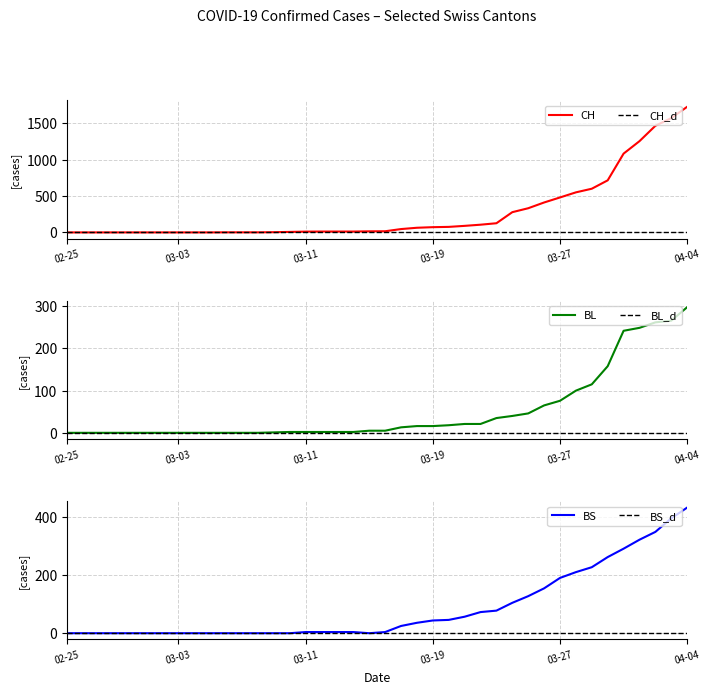

At which category is the sum across all series the highest?

04-04